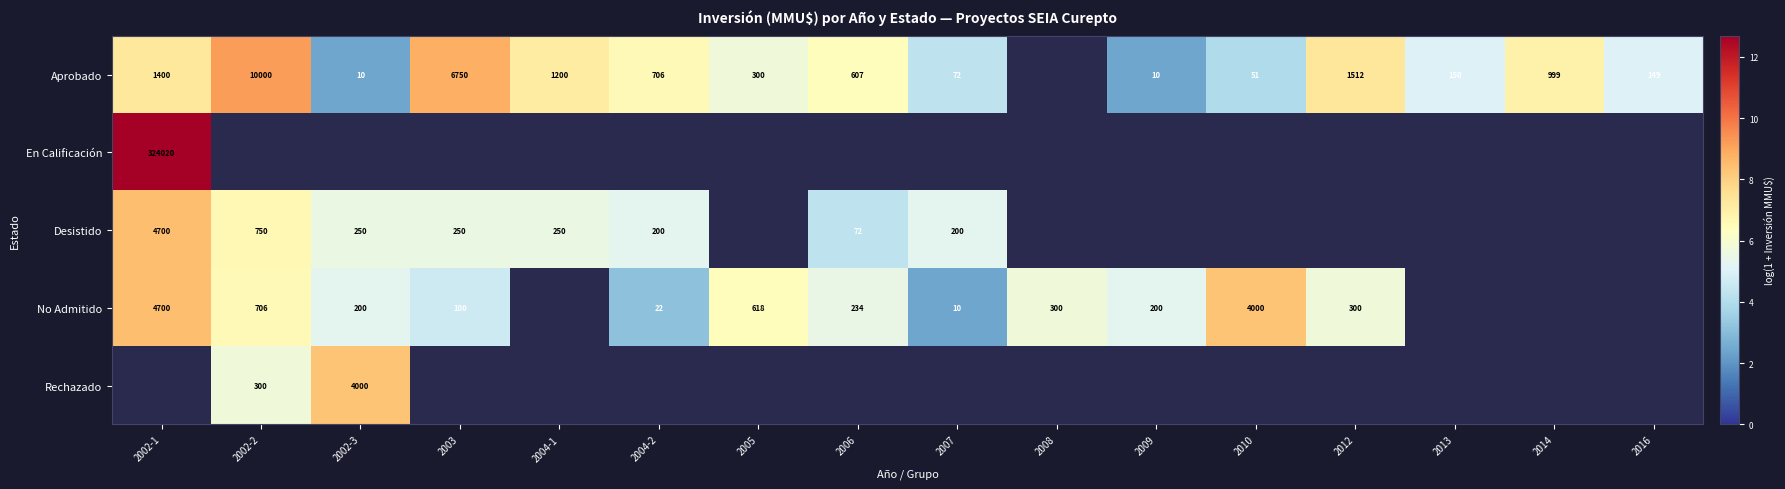

Is the value of Aprobado at 2005 greater than the value of Desistido at 2003?

Yes